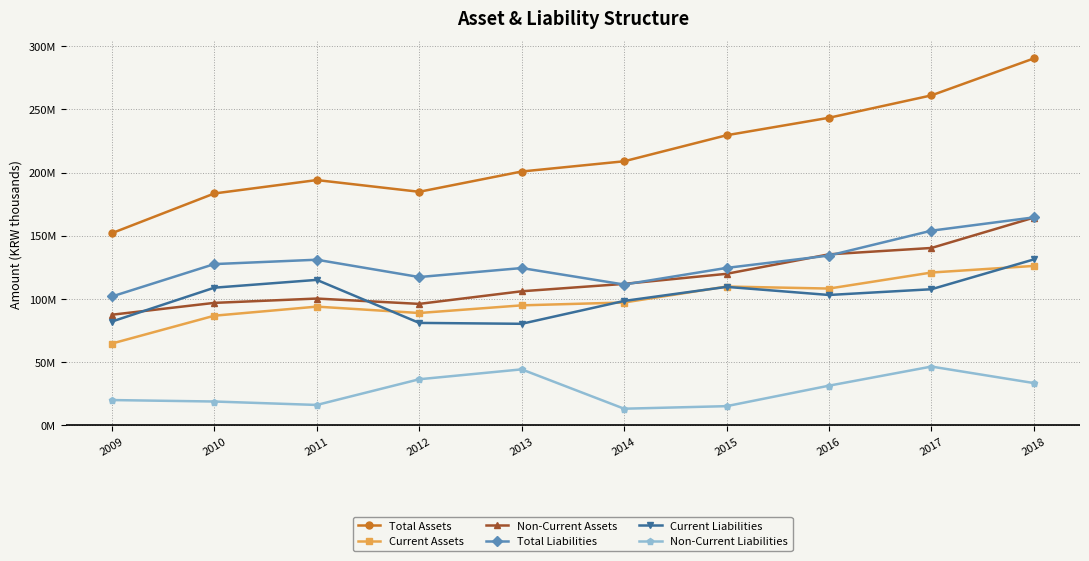

True or false: Total Liabilities and Current Assets intersect in this chart.

False